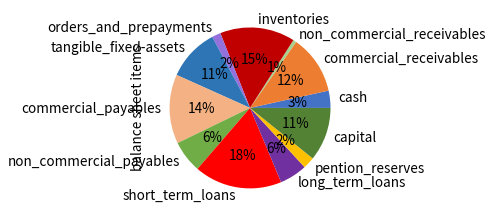

To the nearest percent, what is the average slice percentage?

8%